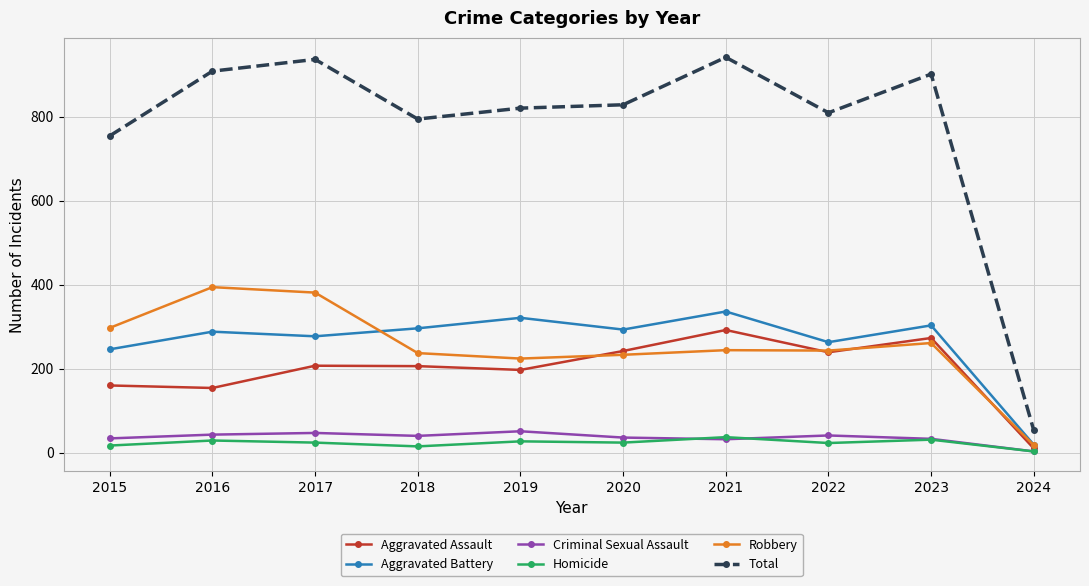

Which series has the largest range (max minus min)?

Total